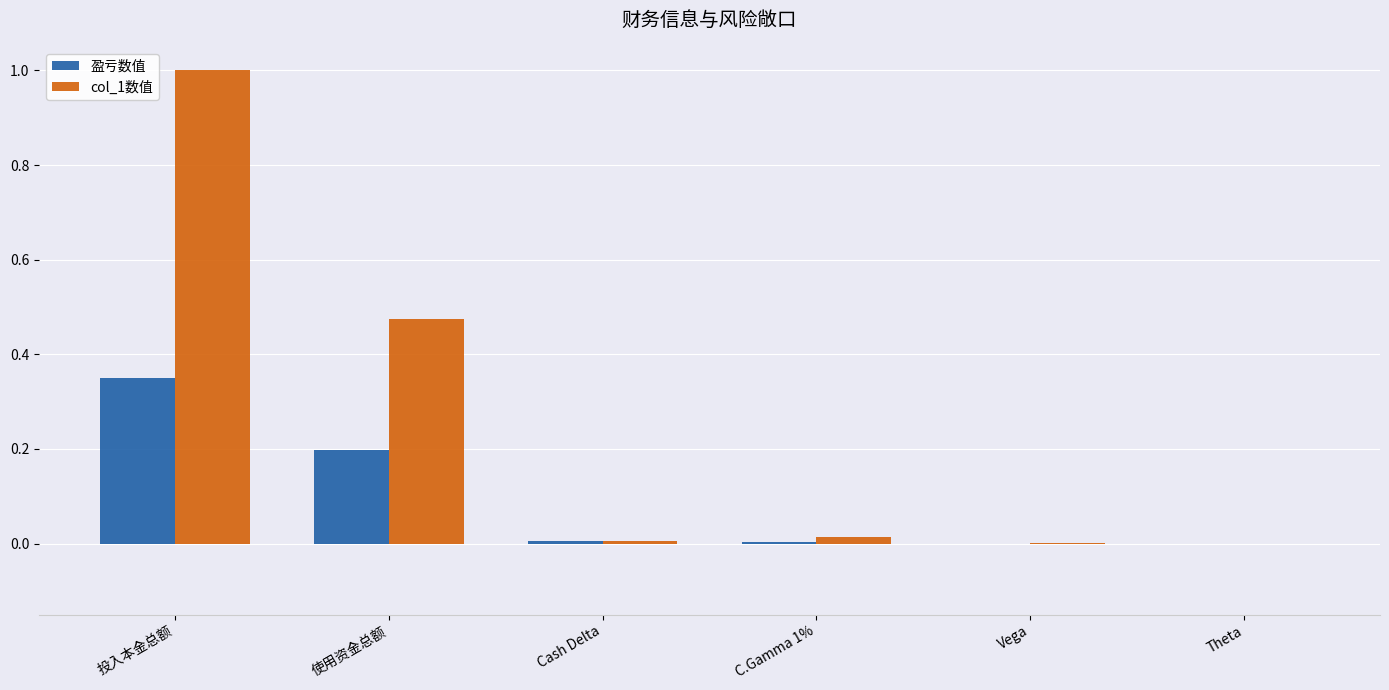

Which series has the largest total across all categories?

col_1数值